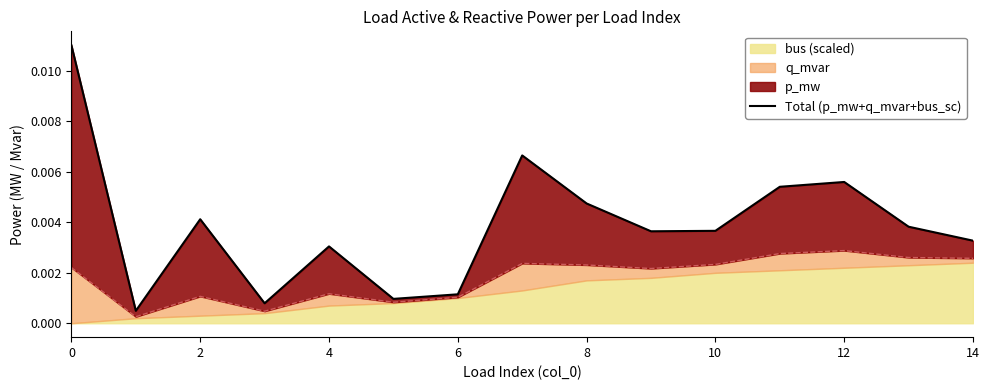

True or false: the data shows 0.0 at 14.

True